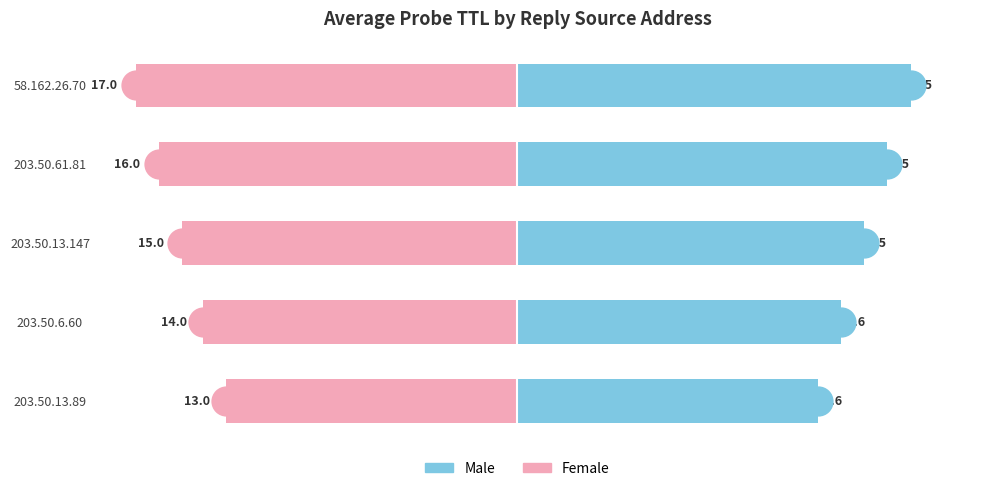

Count the Female values in the range -15 to -13.

2